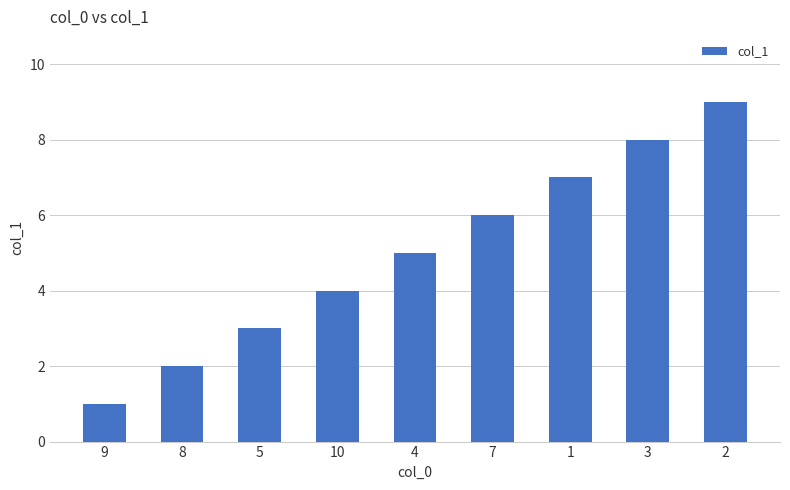

How many data points does each series have?

9